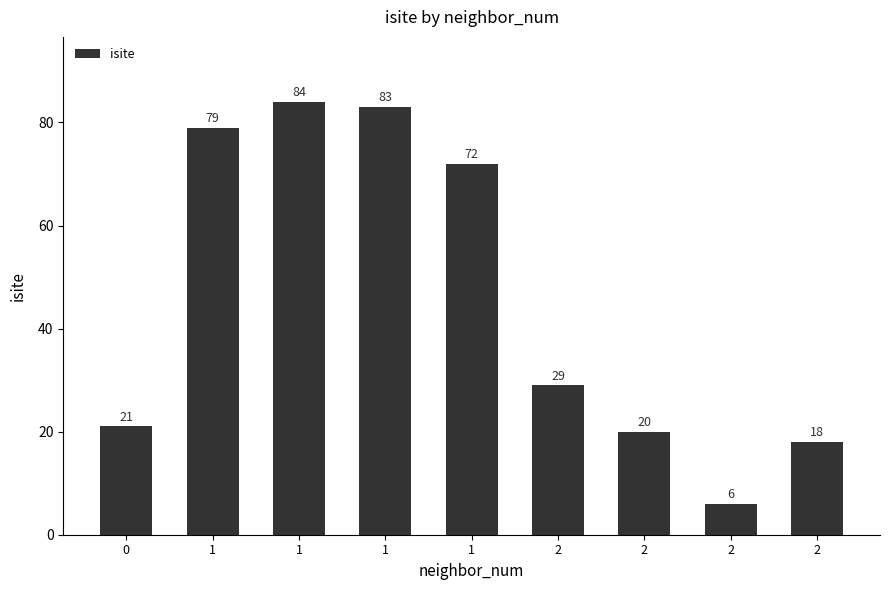

Which category has the highest value across all series?

1